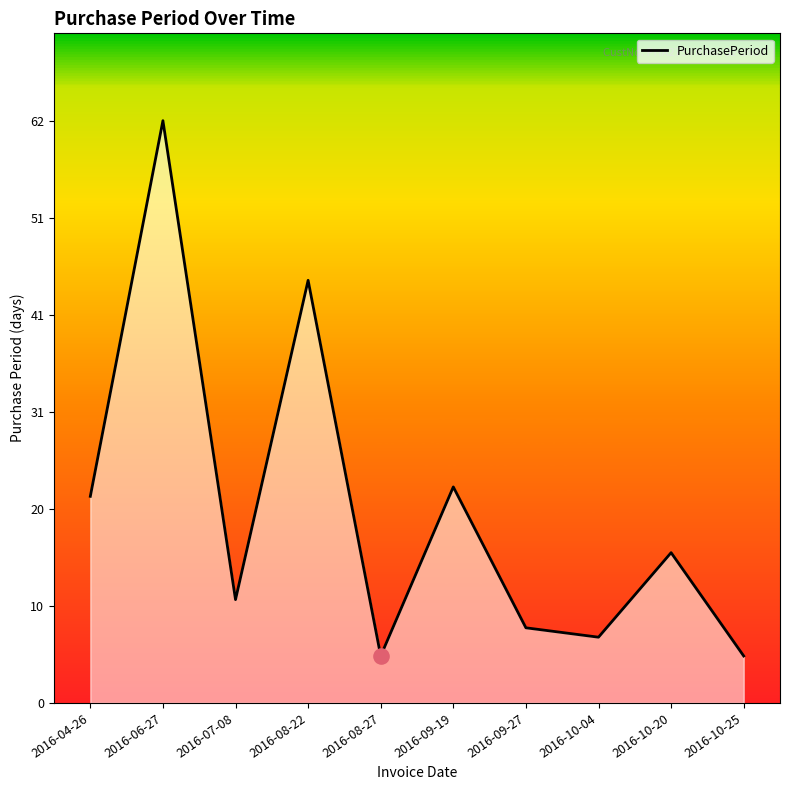

What is the change in value from 2016-06-27 to 2016-10-20?

-46